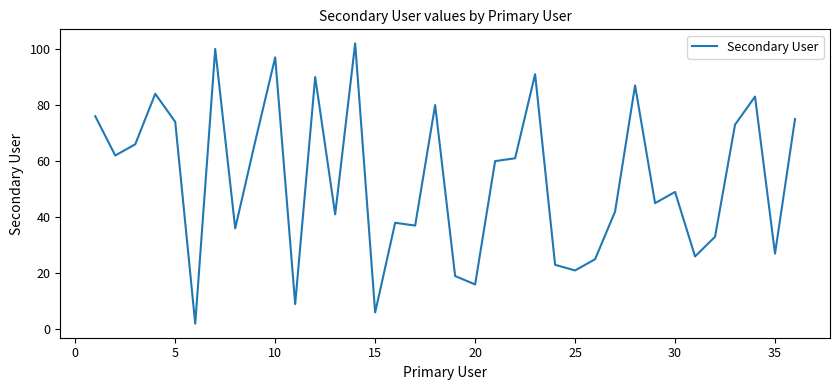

What is the difference between the maximum and minimum values?

100